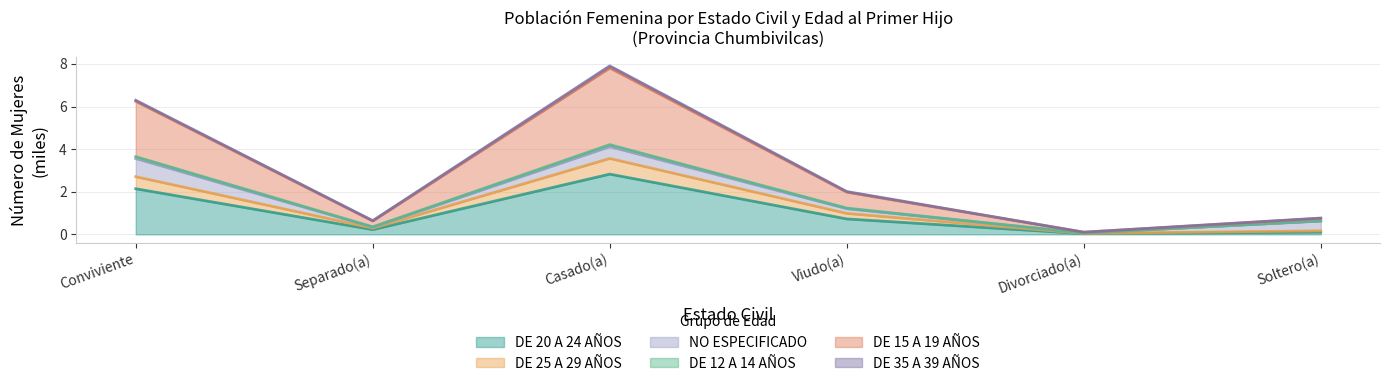

What is the difference between the maximum and second lowest values in the DE 12 A 14 AÑOS series?

3.9